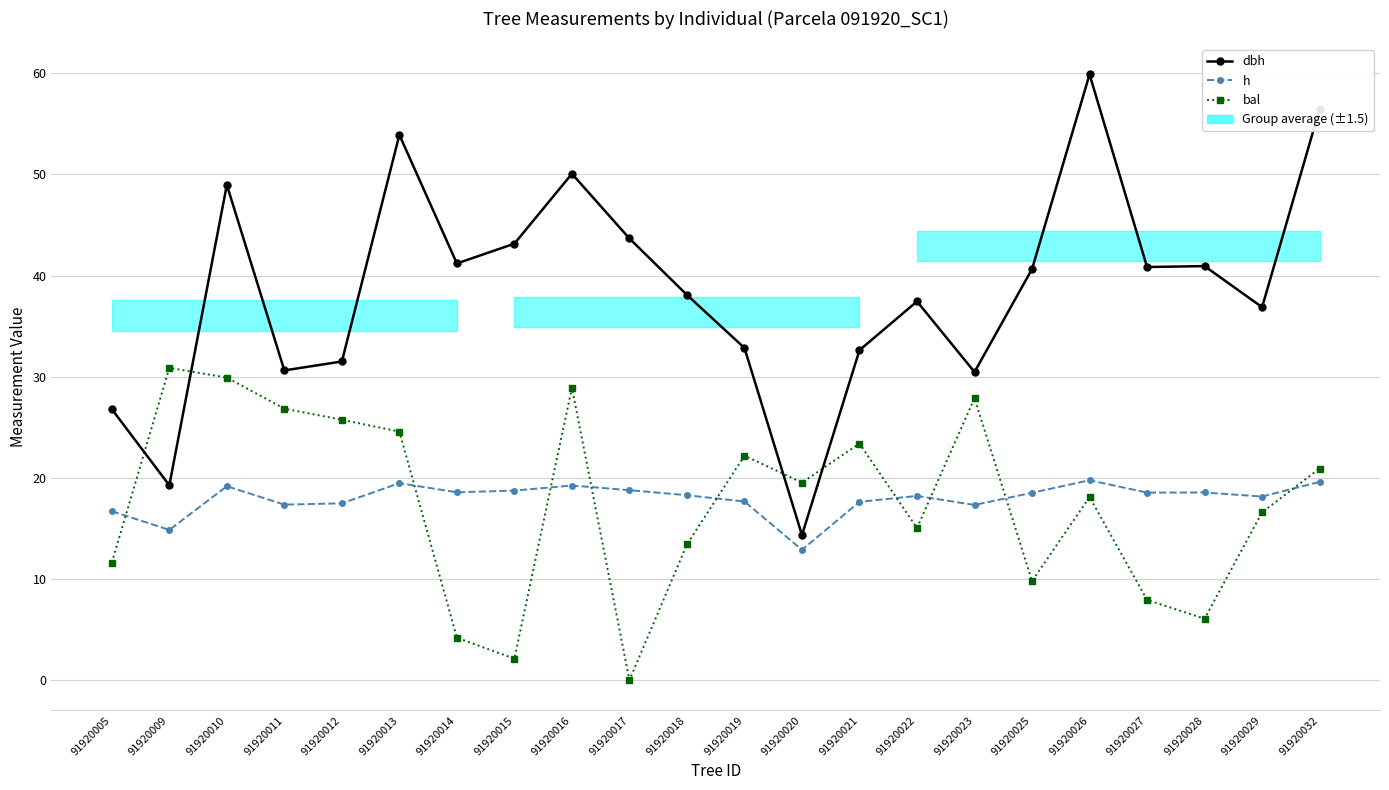

Which series has the widest spread of values?

dbh